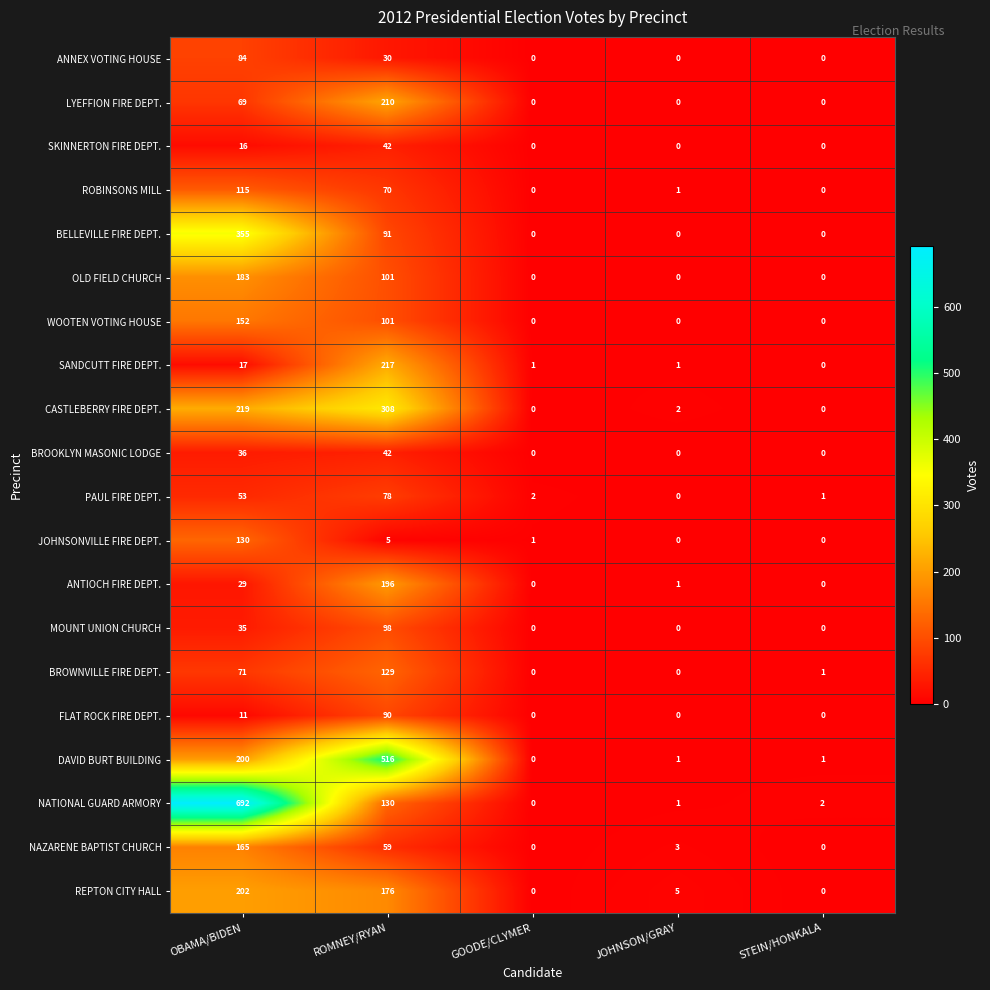

Count the number of categories in the chart.

5